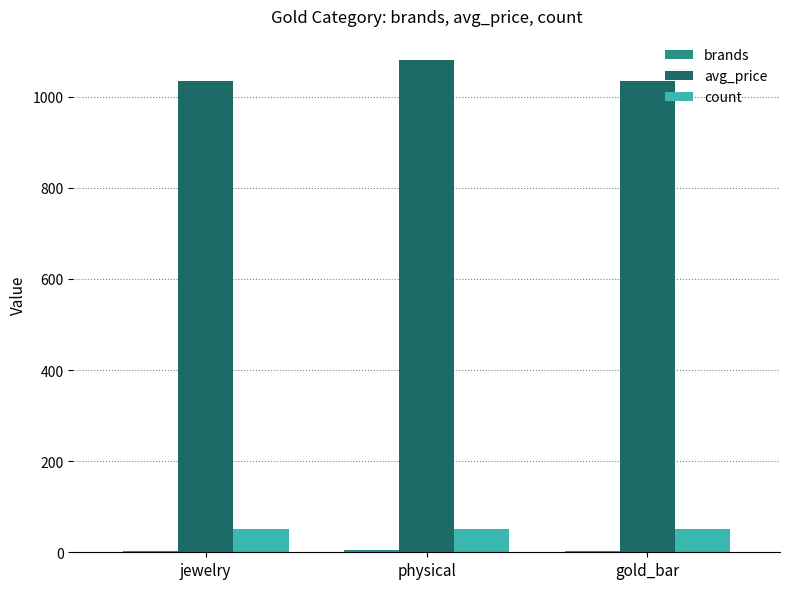

What is the greatest value displayed?

1079.3